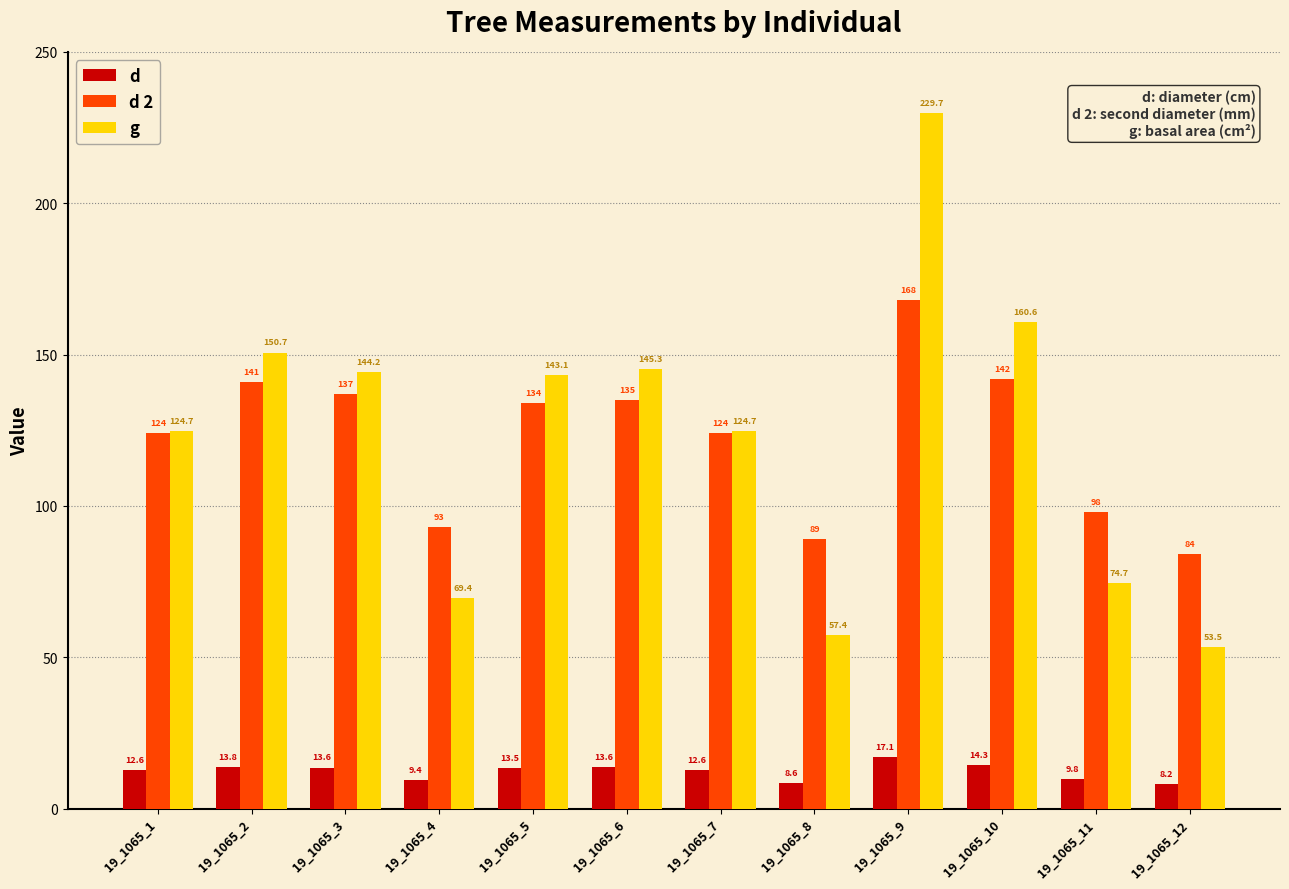

At which category does the chart reach its peak across all series?

19_1065_9